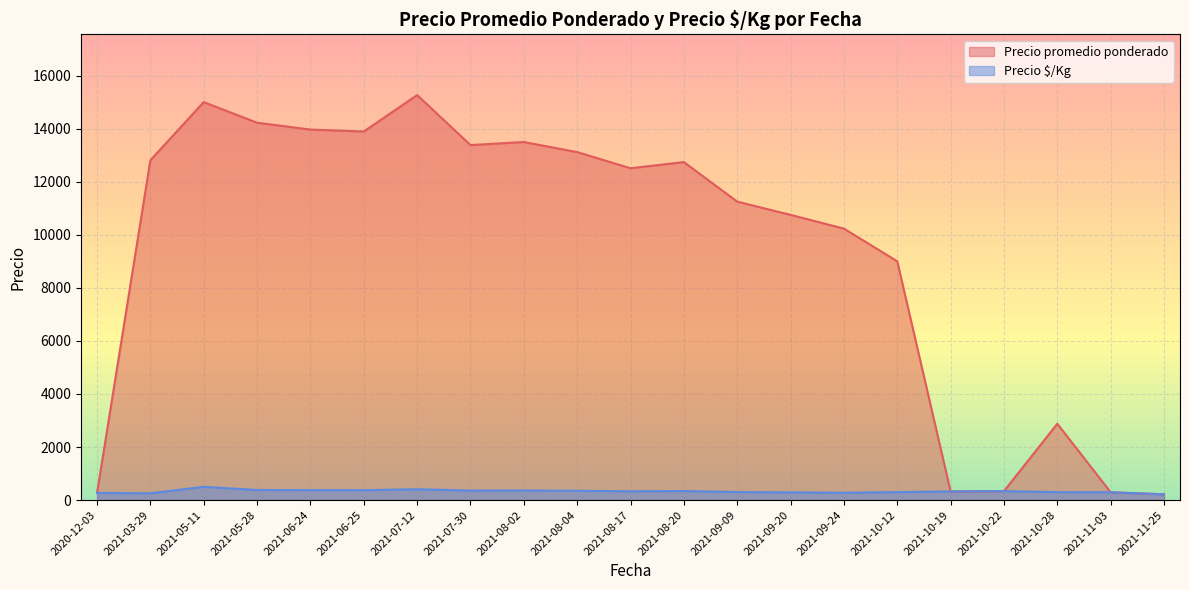

True or false: Precio $/Kg and Precio promedio ponderado cross at least once.

False